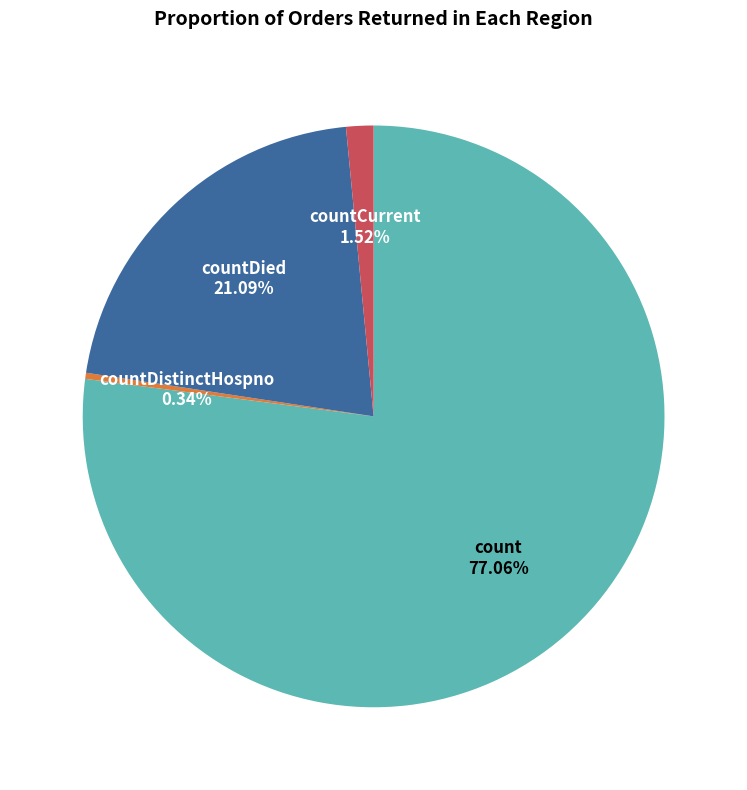

Count the number of slices in the pie.

4